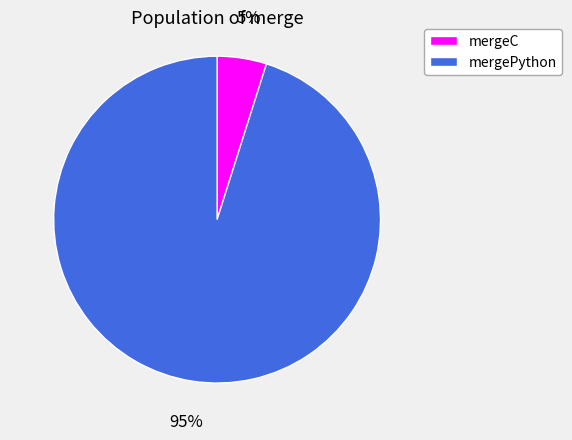

Which slice is the smallest?

mergeC